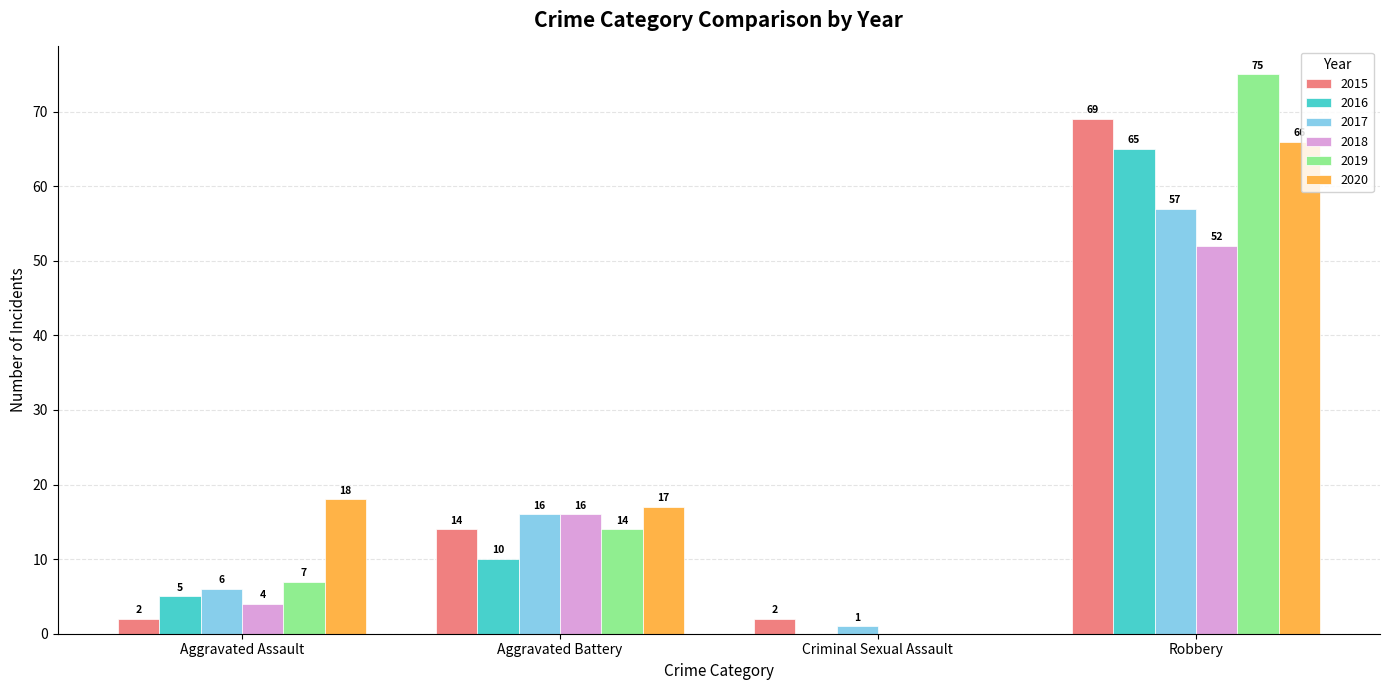

What is the highest value of the 2016 series?

65